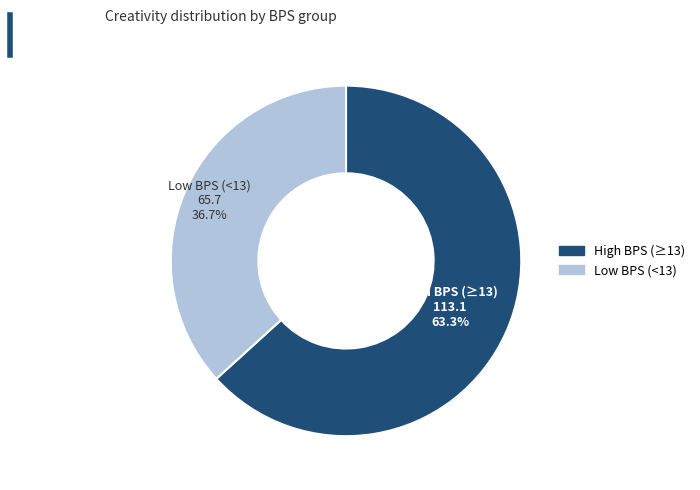

To the nearest percent, what is the average slice percentage?

50%